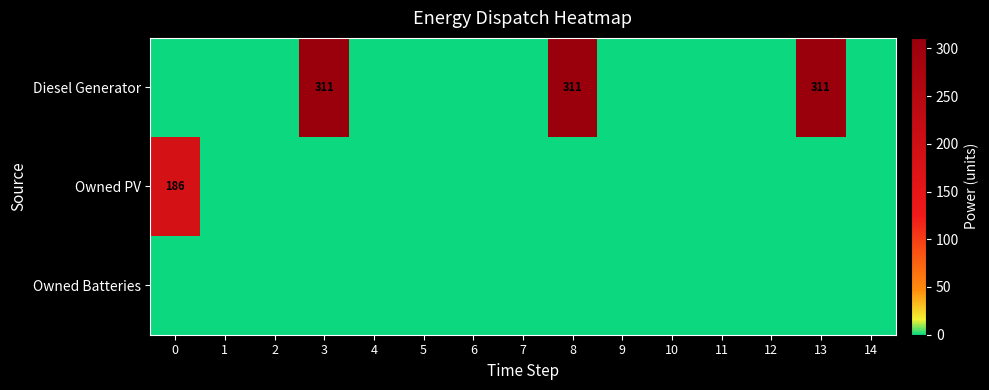

At which category is the sum across all series the highest?

3